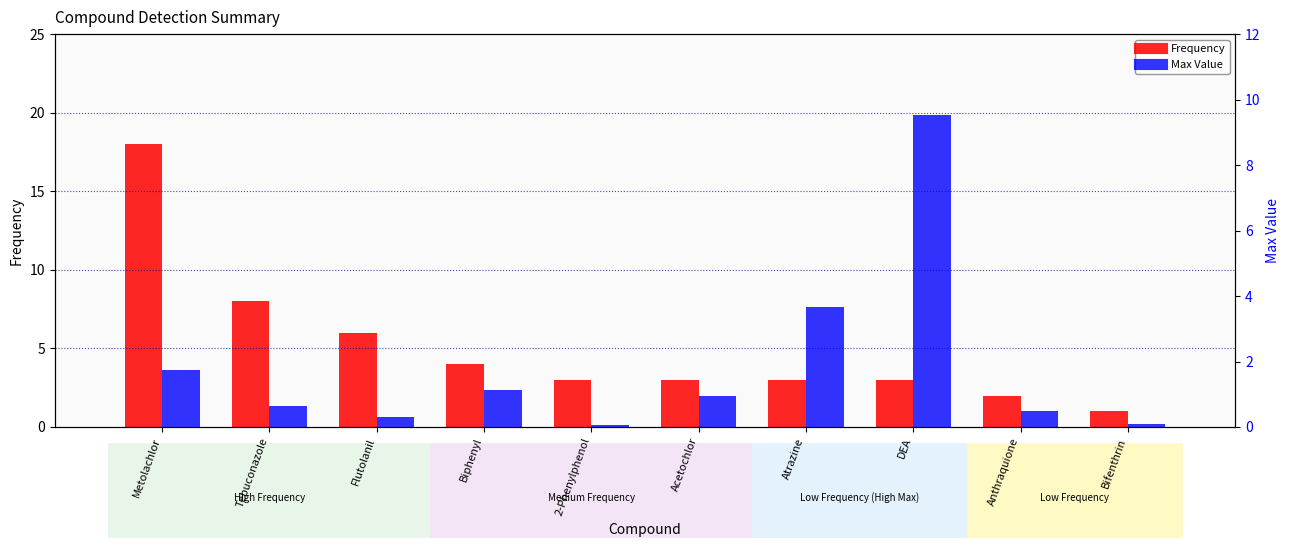

Which series has the largest range (max minus min)?

Frequency